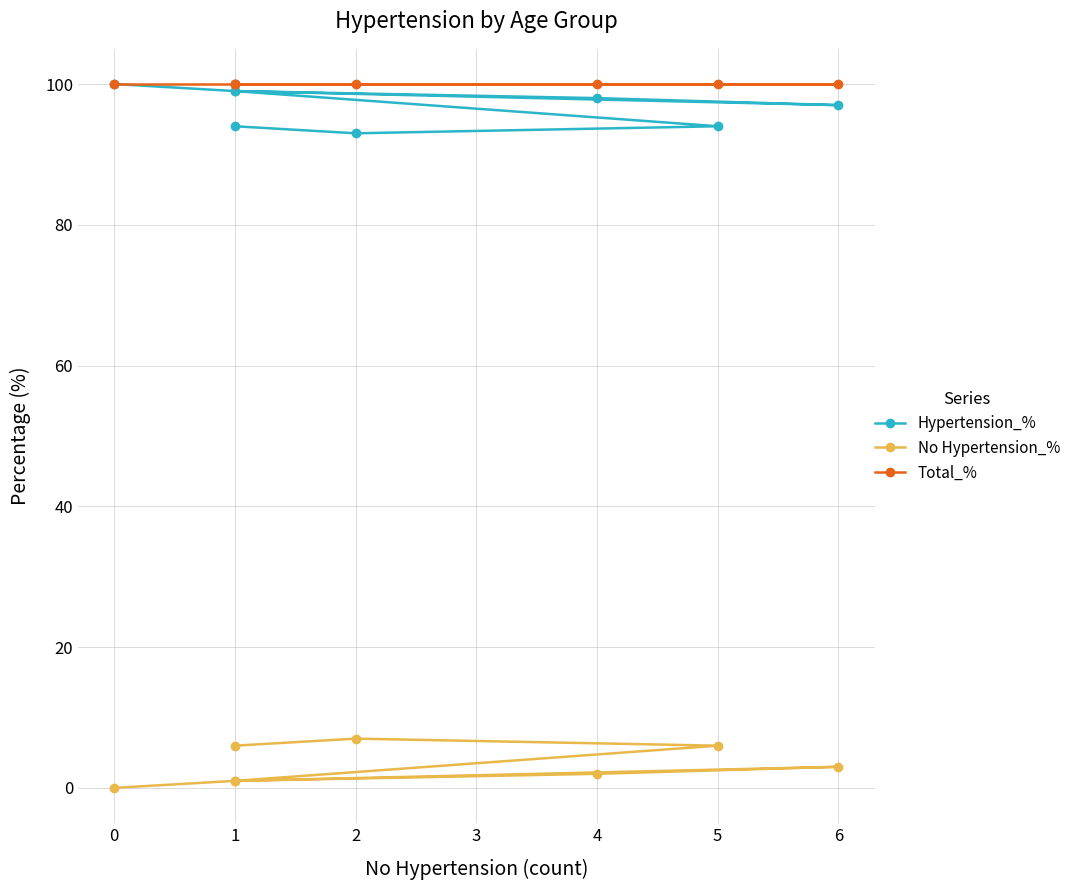

List the series in order of their peak value, highest first.

Hypertension_%, Total_%, No Hypertension_%